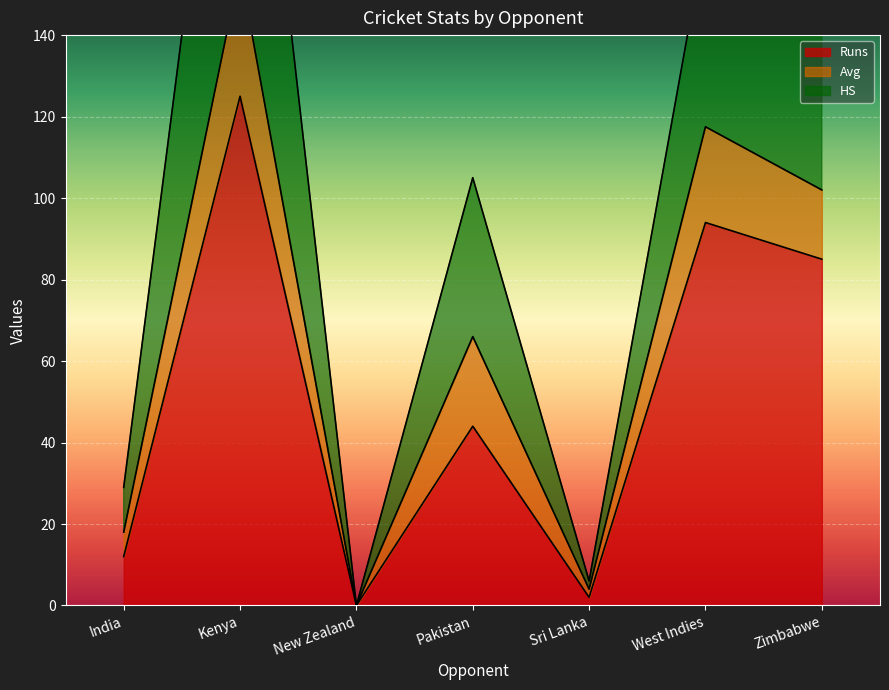

What is the approximate value of Runs at West Indies?

94